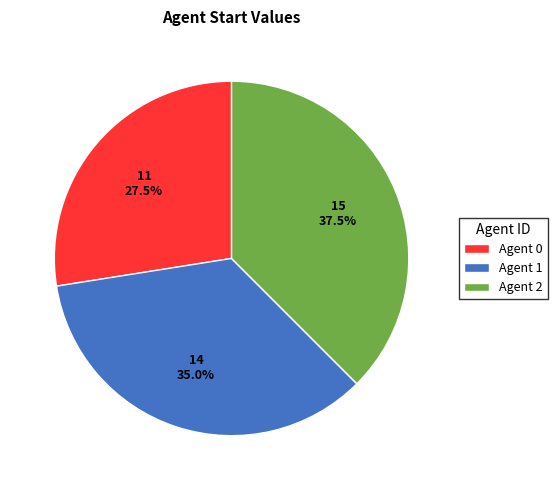

Do Agent 1 and Agent 0 together represent more than half of the pie?

Yes